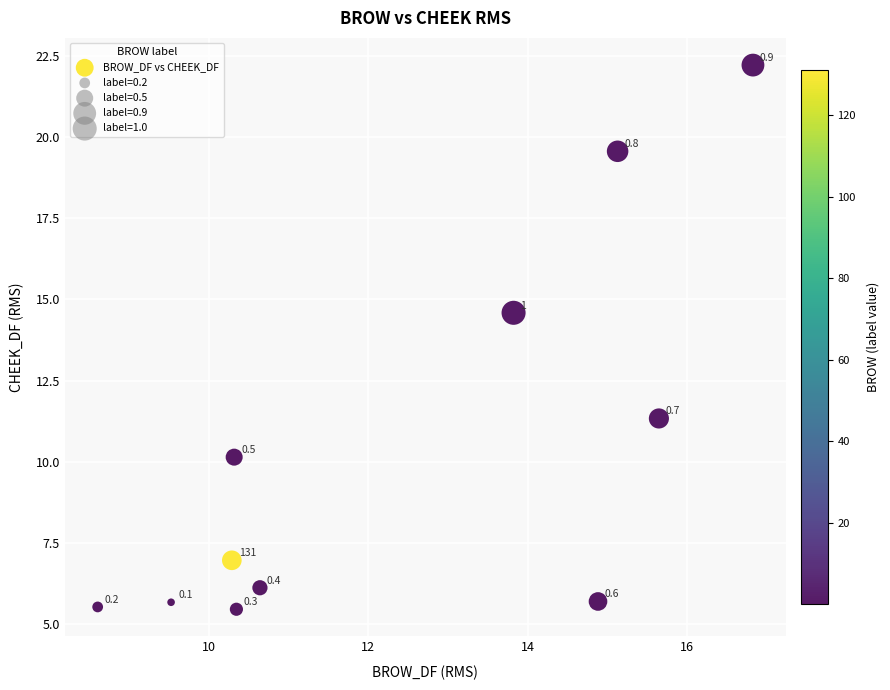

What is the range of X values (max minus min)?

8.2